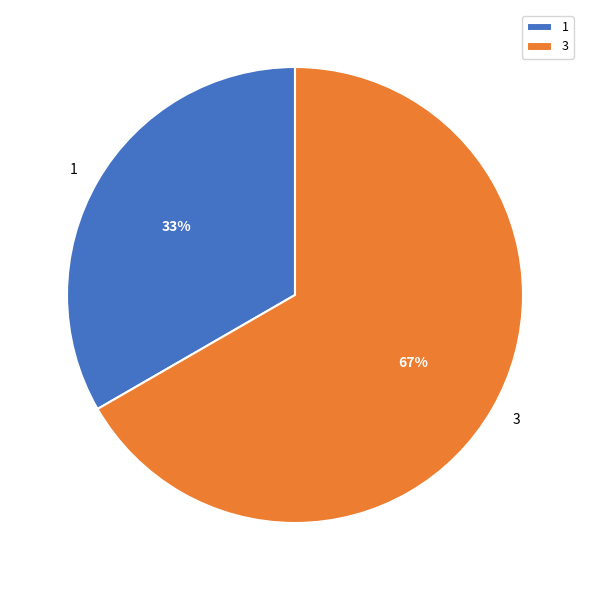

Count the number of slices in the pie.

2